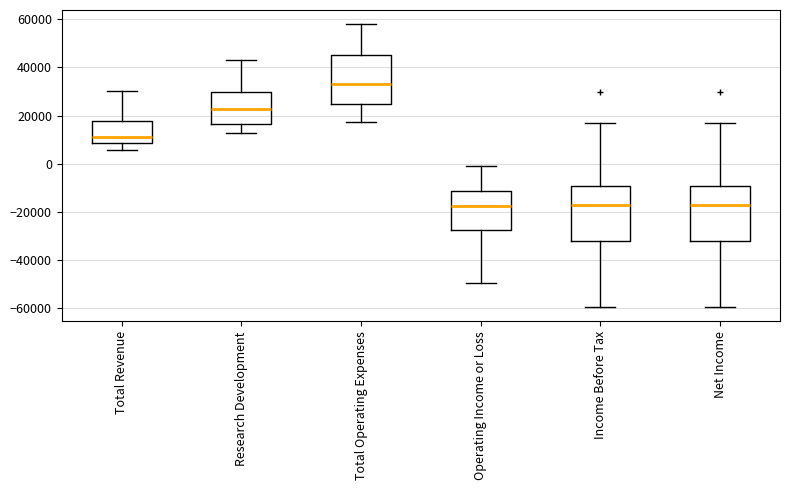

Where does the median line of the box for Research Development sit on the y-axis? The values are not printed on the chart, so give them approximately, as read against the axis.

22000